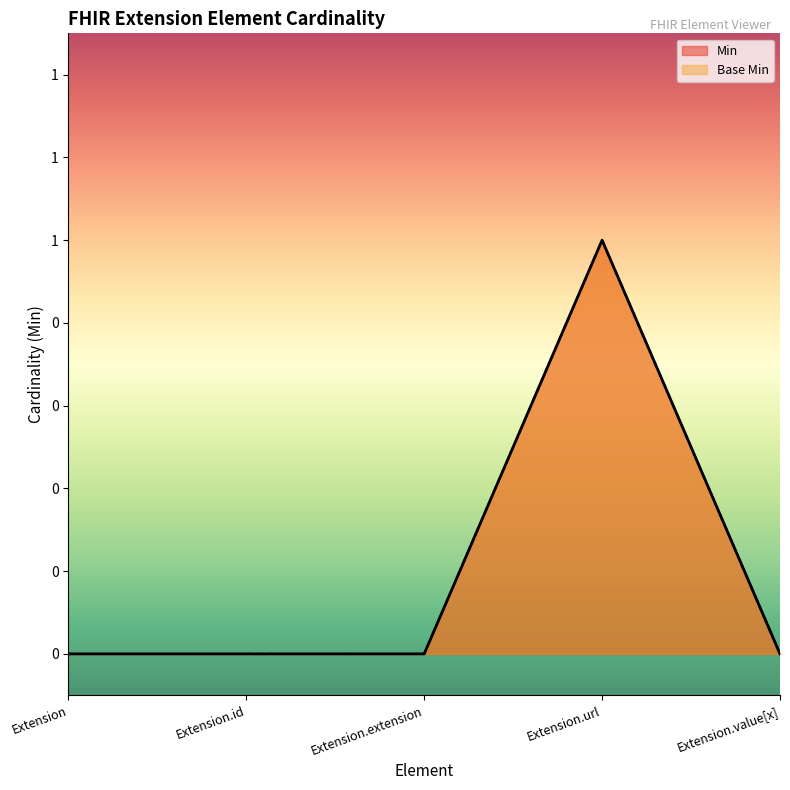

Count the Min values in the range 0 to 1.

5